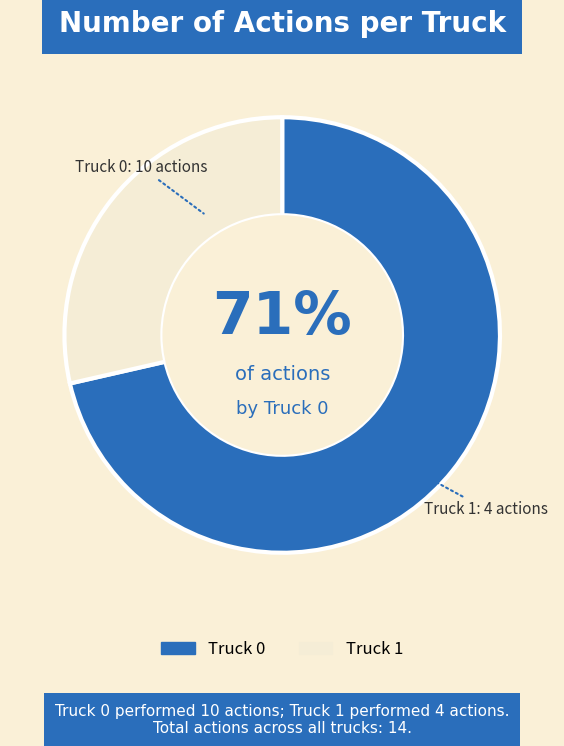

What is the ratio of the value at Truck 1 to the value at Truck 0?

0.4